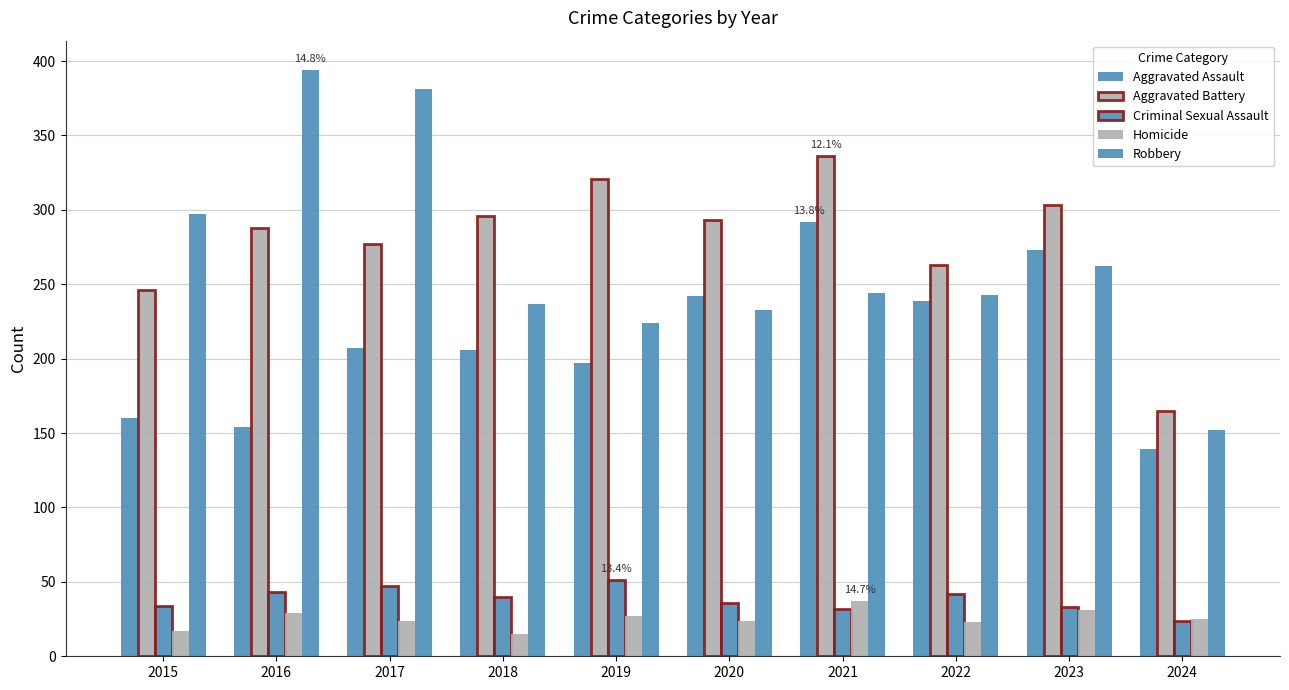

How many bars are there in each group?

5